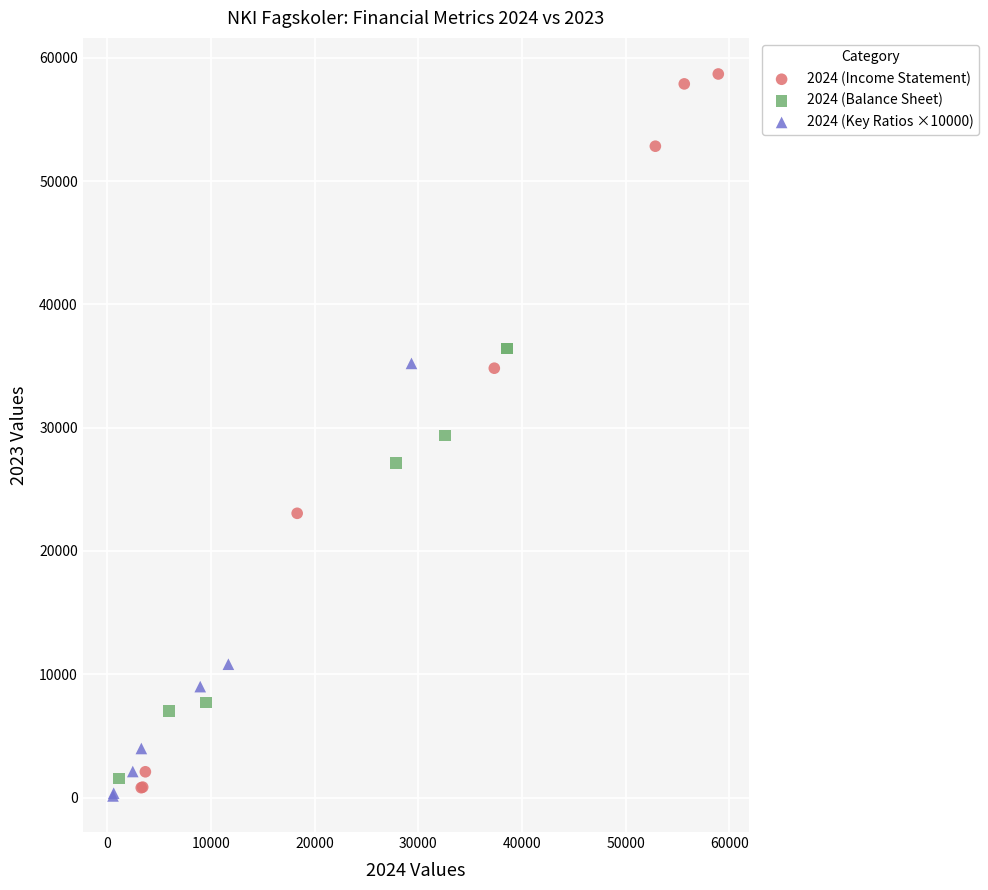

Which series reaches the minimum Y coordinate?

2024 (Key Ratios ×10000)